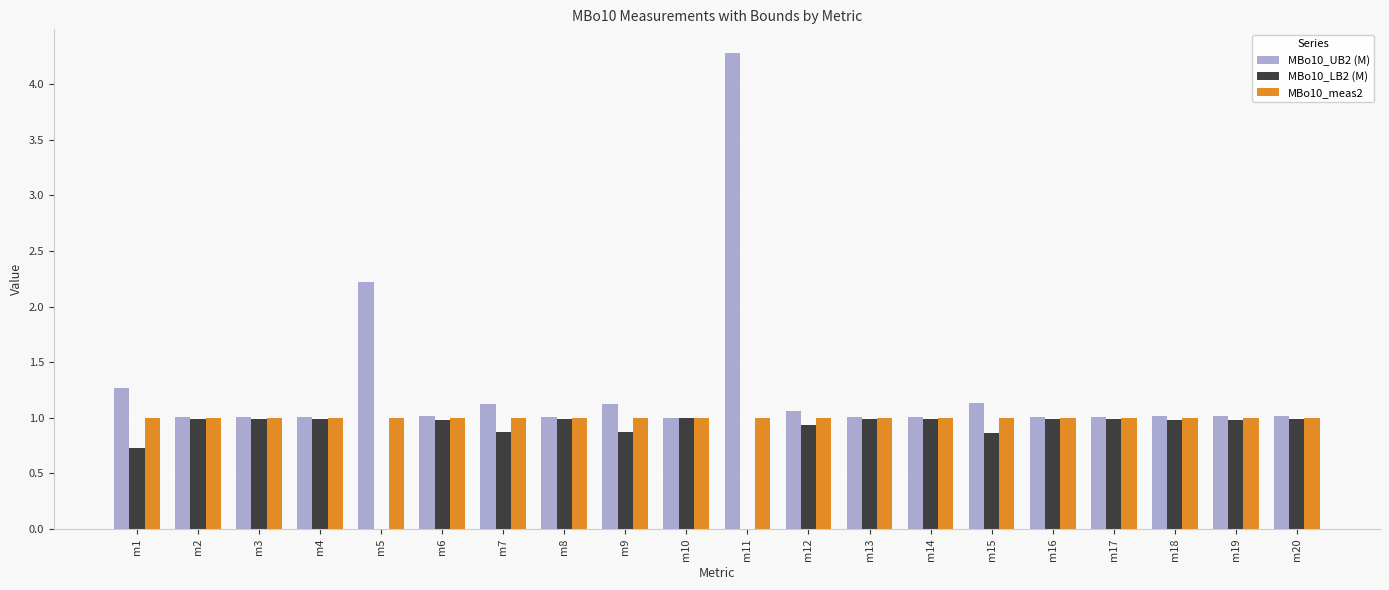

True or false: MBo10_UB2 (M) has a value of 1.3 at m1.

True